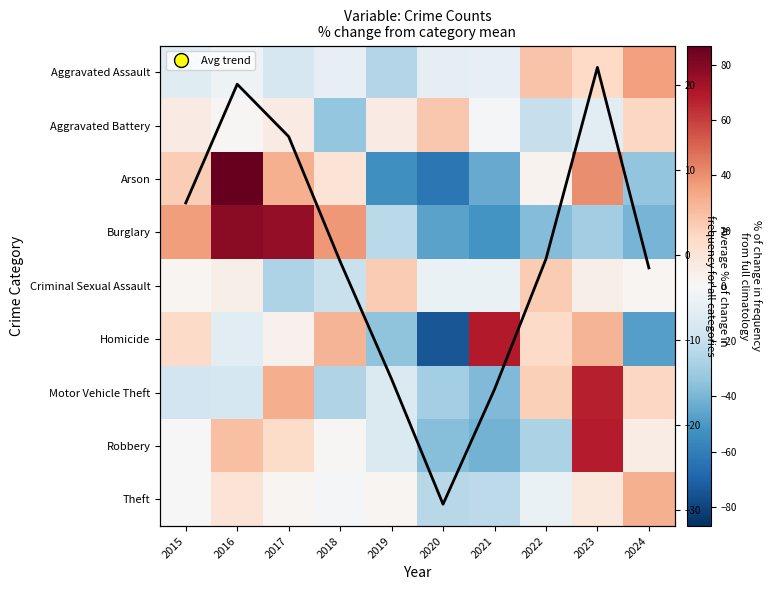

Which category has the lowest value across all series?

2020